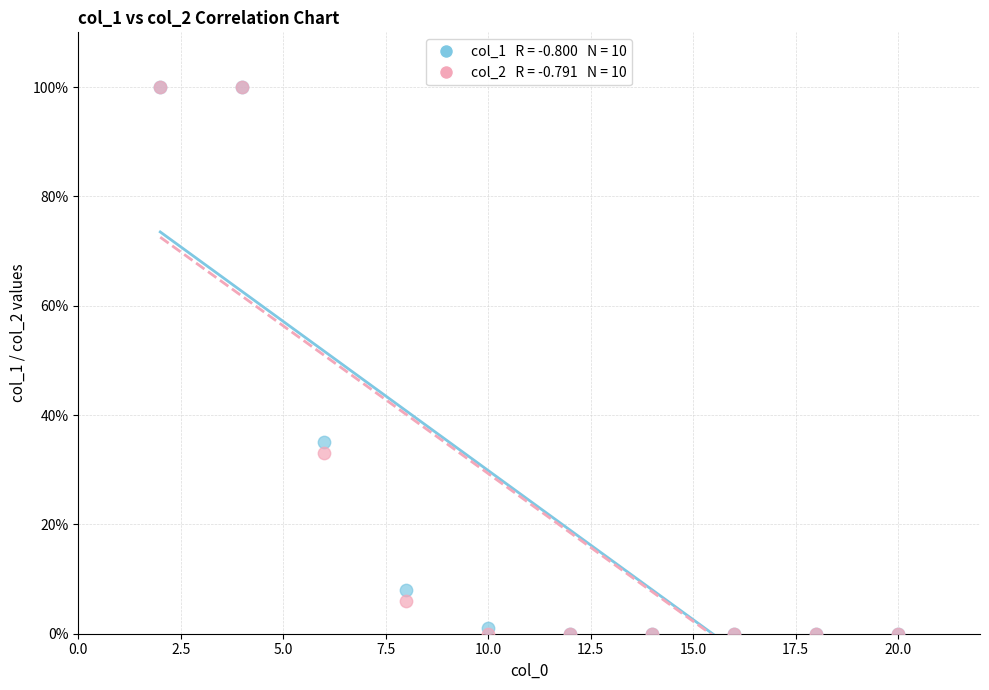

Across all series, what Y value is closest to 50?

35